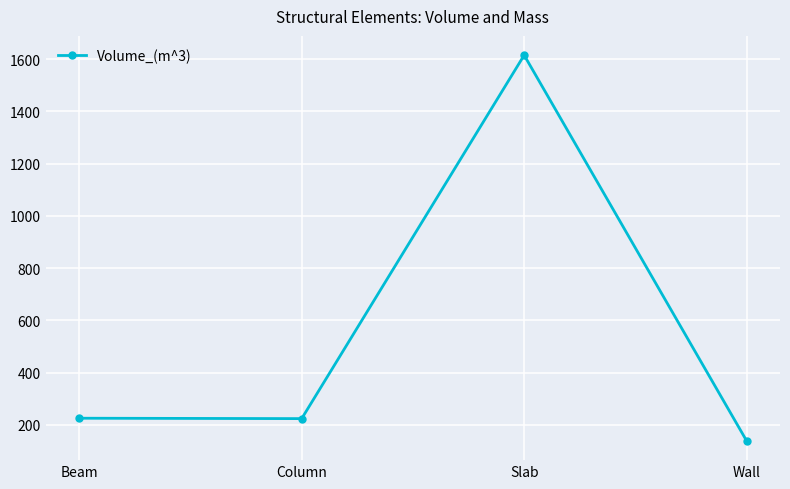

The chart shows a value of 34.9 at Wall. True or false?

False